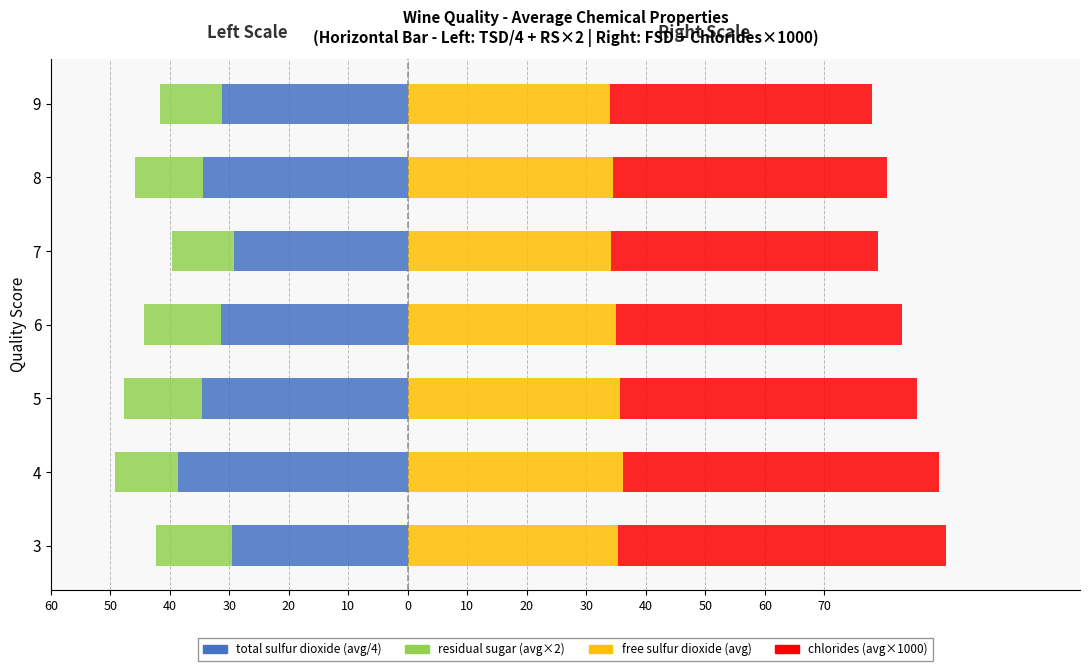

How many bars are there in total?

28